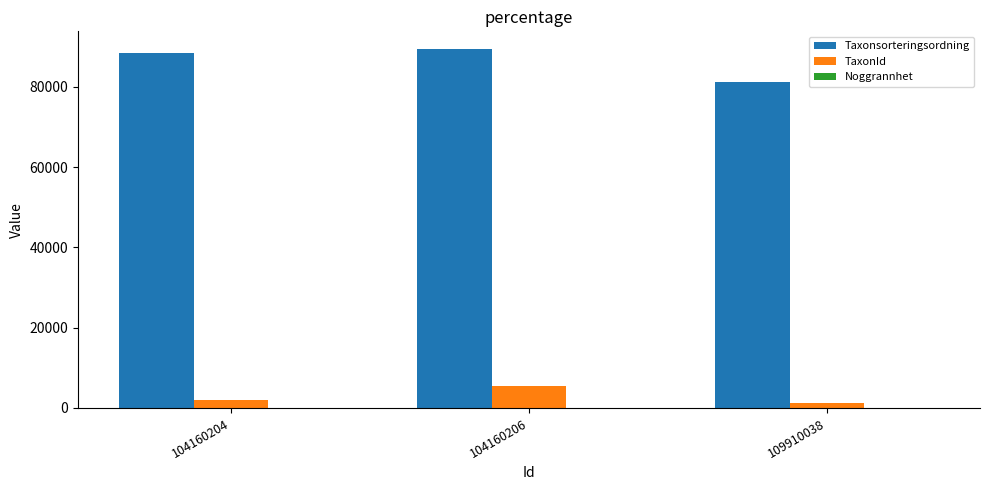

The TaxonId series shows 5447 at 104160206. True or false?

True